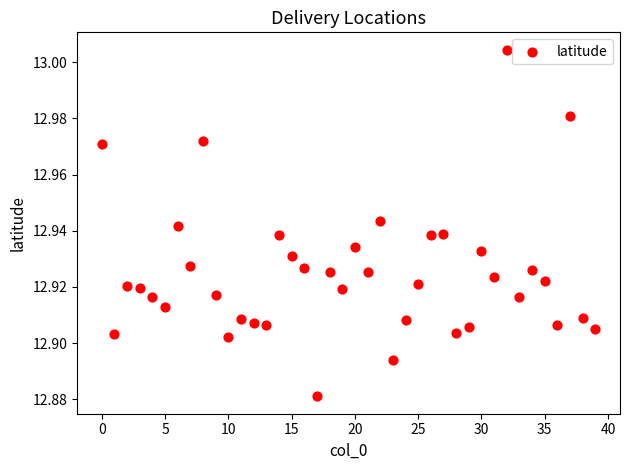

How many points are shown in the scatter plot?

40